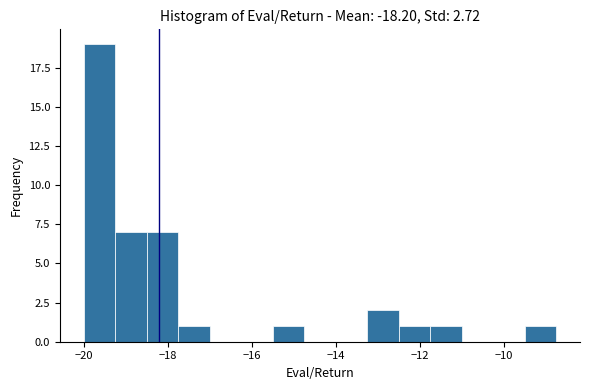

Read against the x-axis, roughly where is the centre of the tallest bar?

-19.6